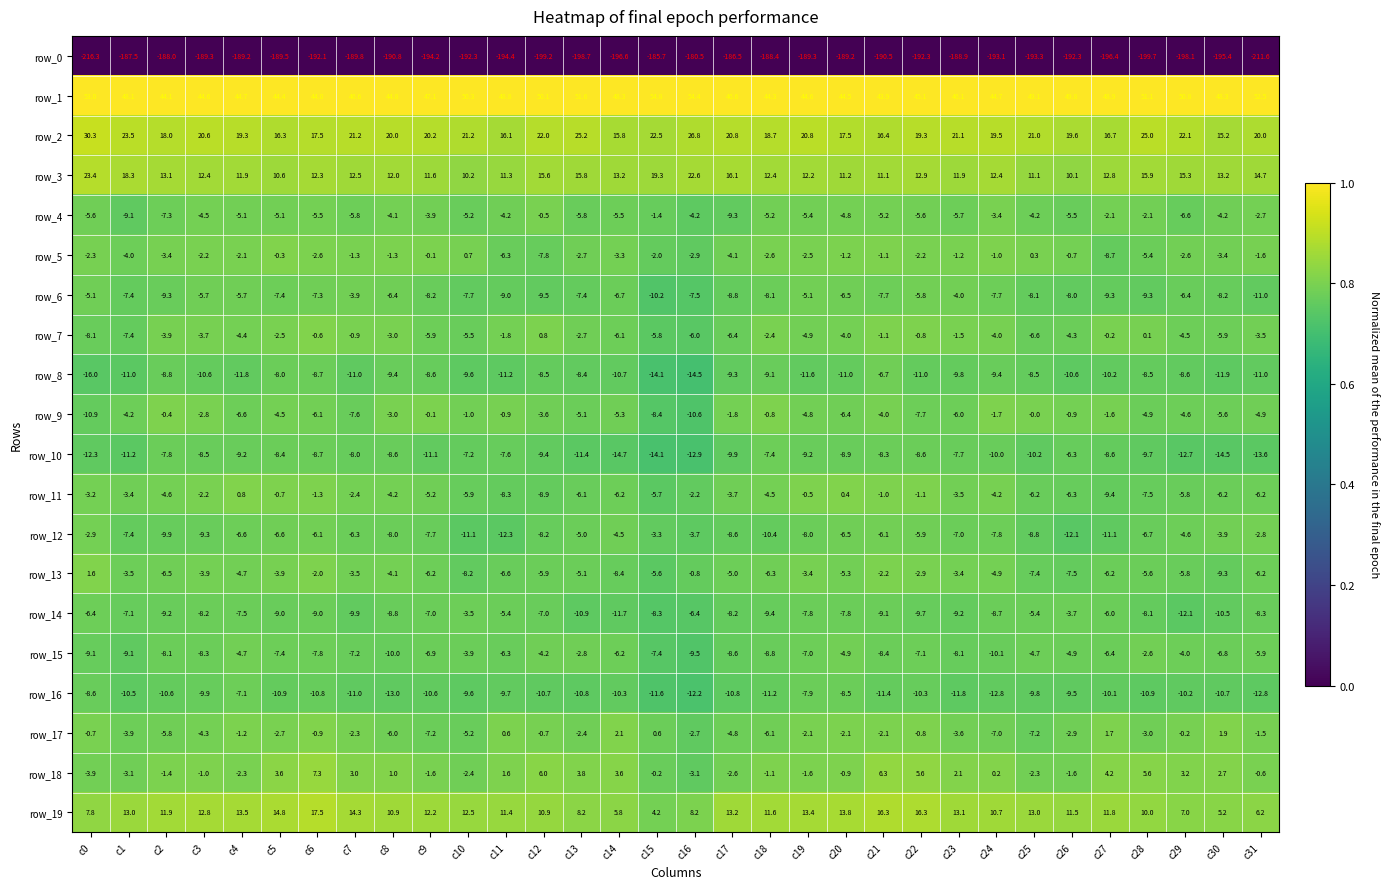

Rank the series at c25 from highest to lowest value.

row_1, row_2, row_19, row_3, row_5, row_9, row_18, row_4, row_15, row_14, row_11, row_7, row_17, row_13, row_6, row_8, row_12, row_16, row_10, row_0